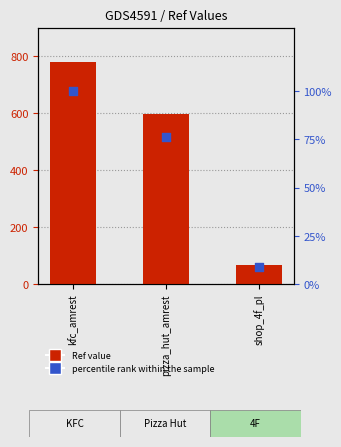

Which series reaches the maximum Y coordinate?

Ref value